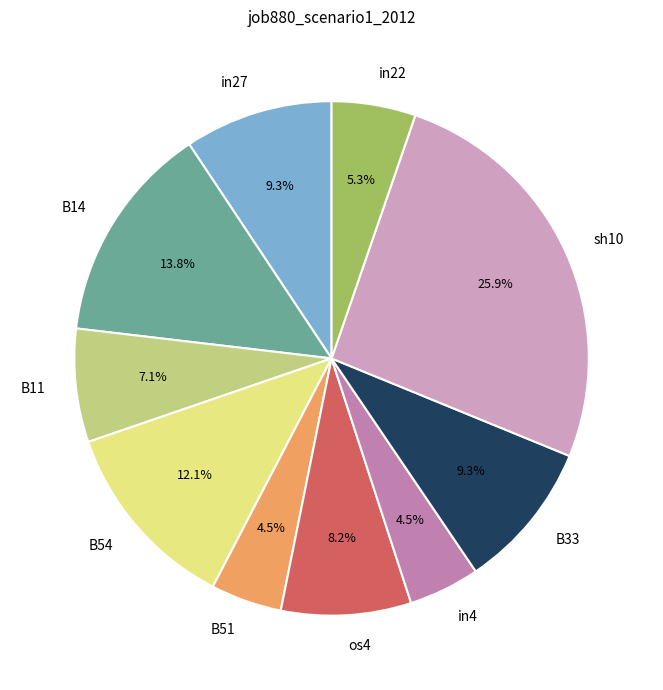

Does os4 represent more than half of the total?

No